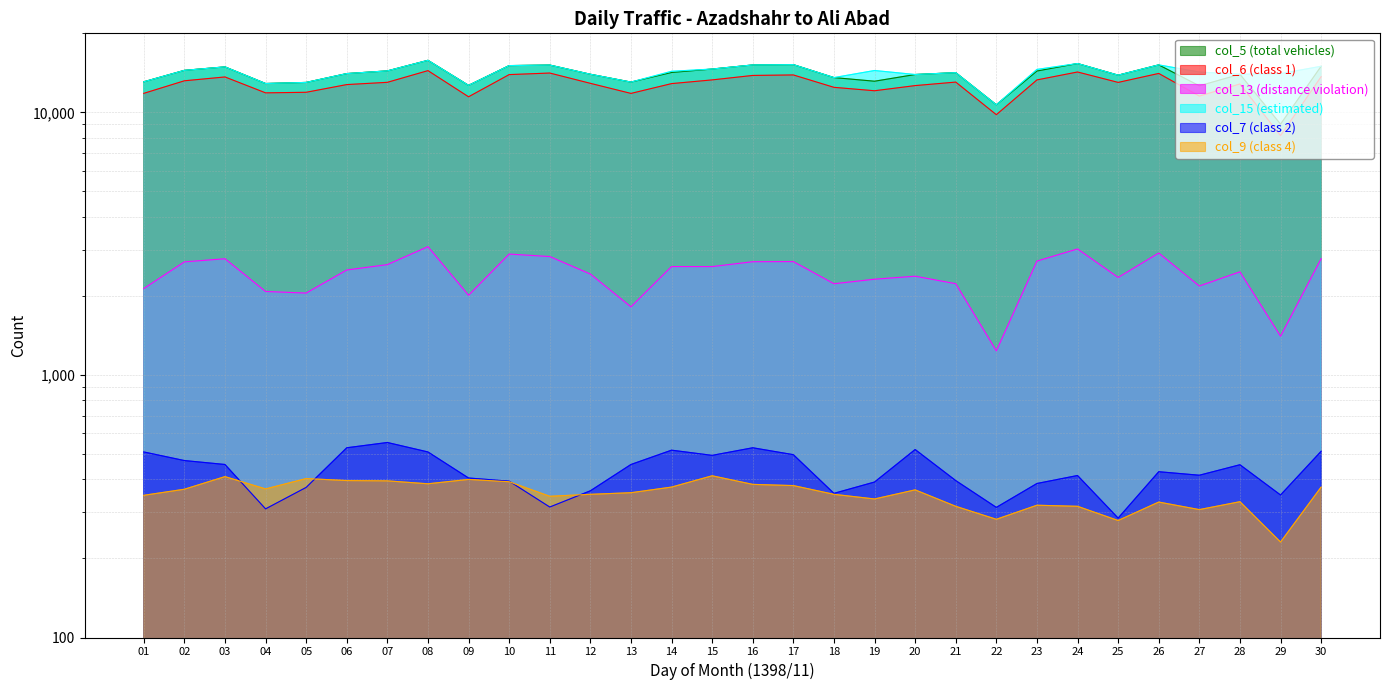

What is the difference between the second highest and second lowest values in the col_13 (distance violation) series?

1615